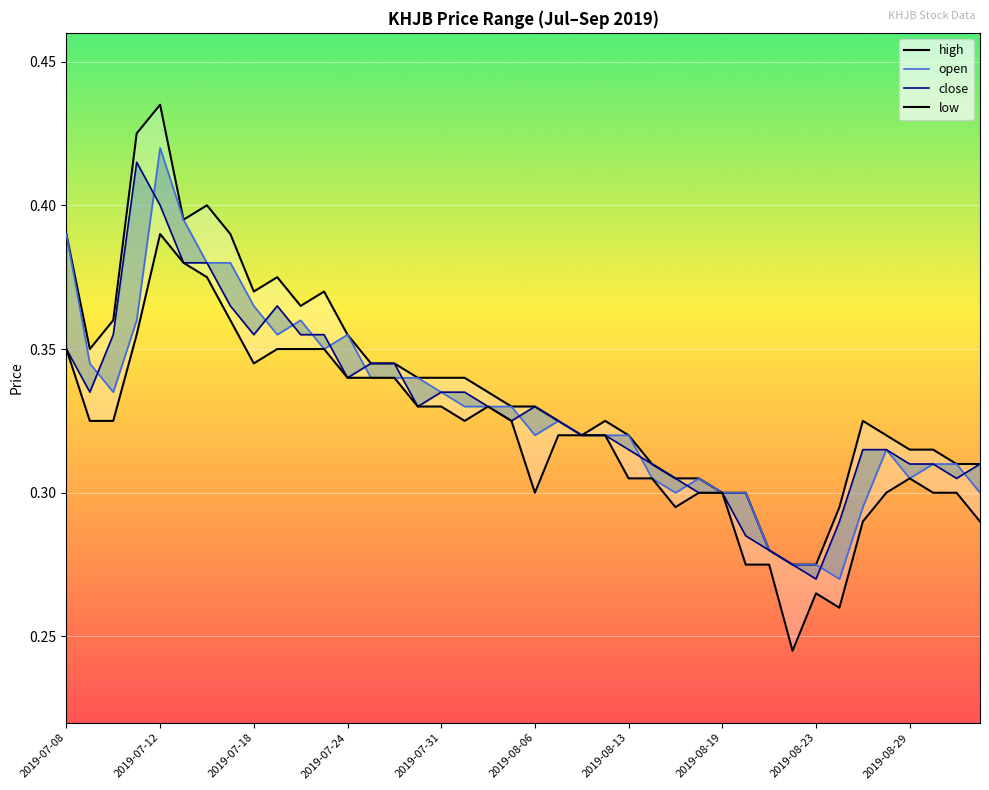

True or false: high and open intersect in this chart.

False